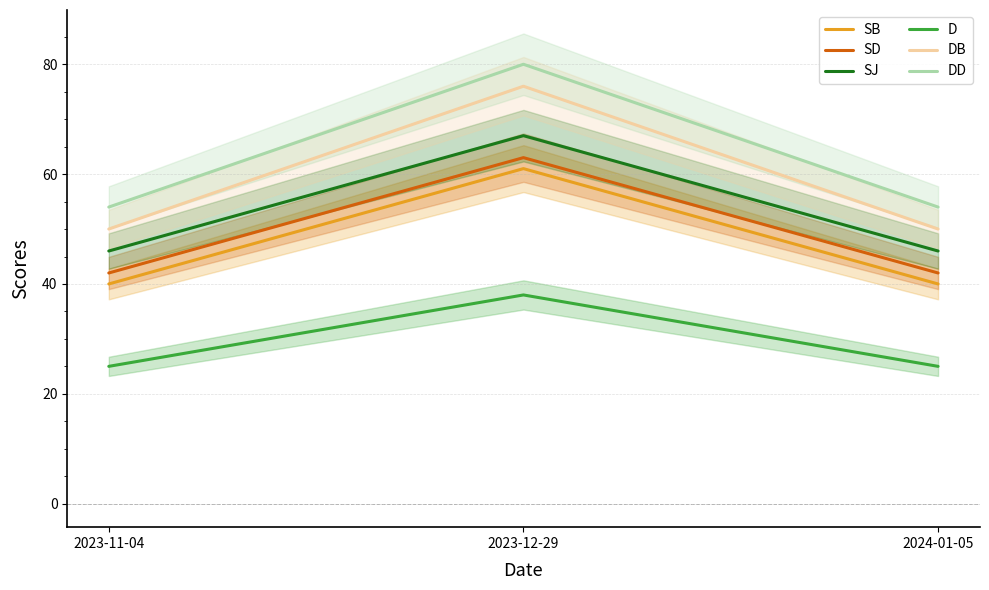

Reading left to right, transcribe all the data shown in this chart.

SB: 40	61	40
SD: 42	63	42
SJ: 46	67	46
D: 25	38	25
DB: 50	76	50
DD: 54	80	54